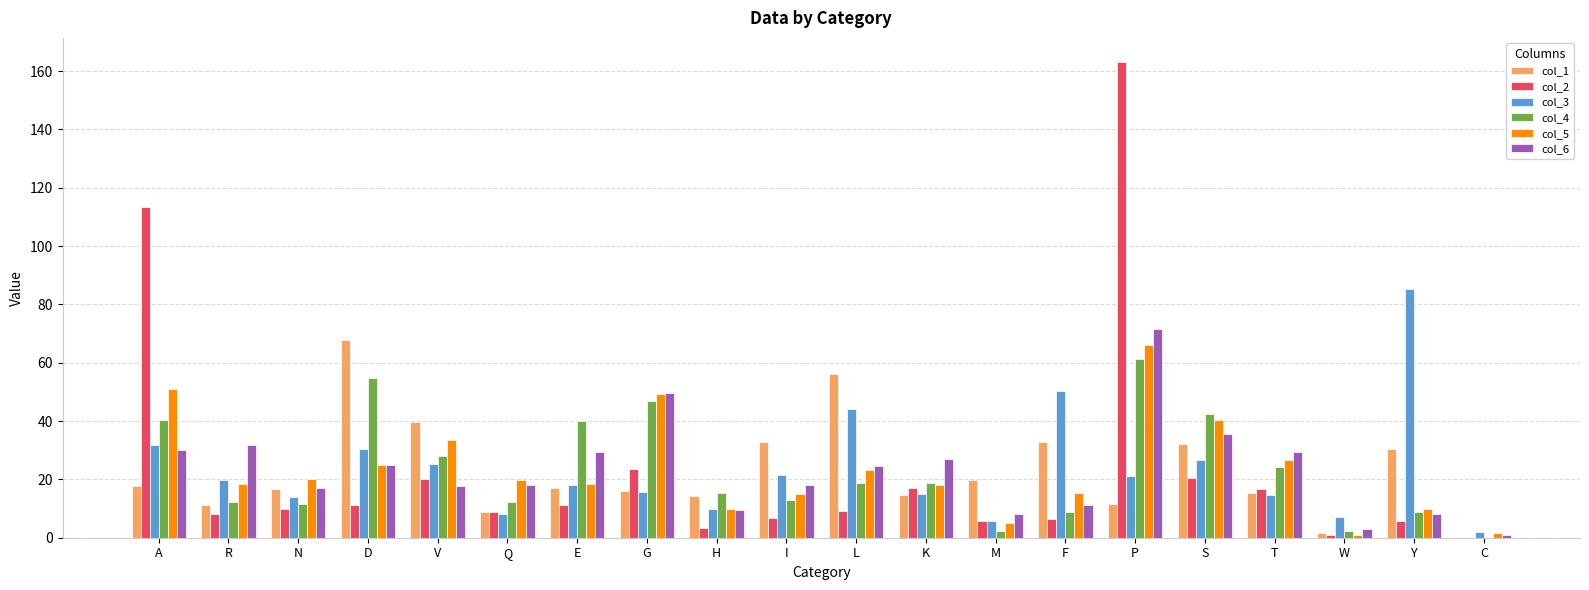

Is the value of col_5 at F greater than the value of col_6 at S?

No